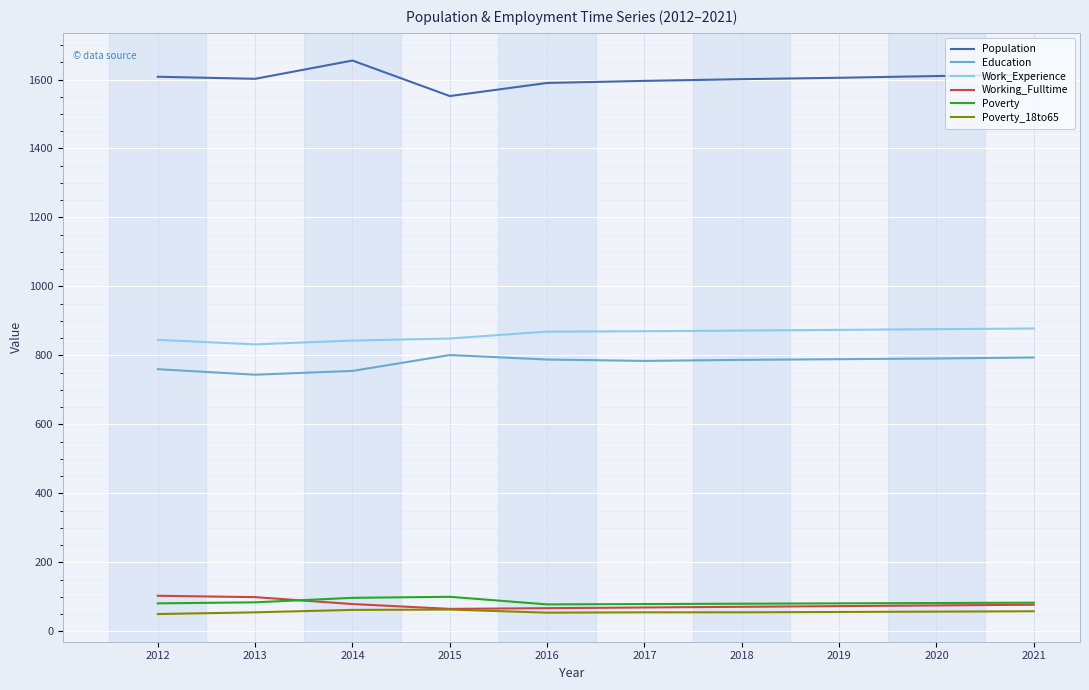

How many values in the Work_Experience series are below 870?

5